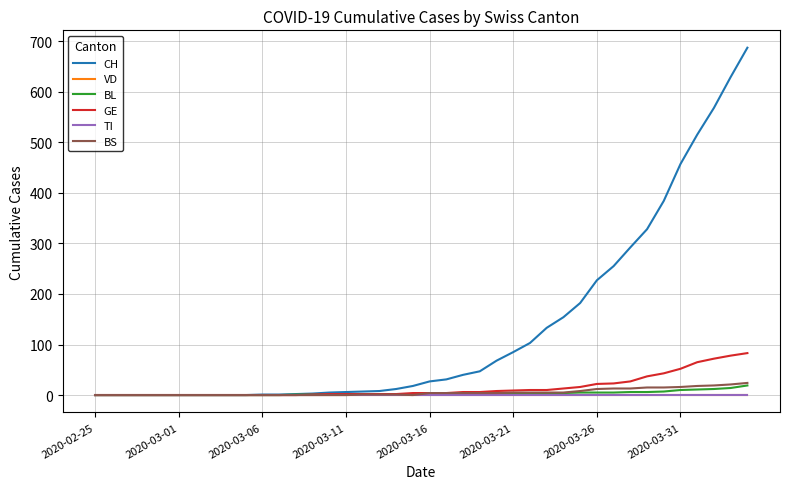

Does the chart display data point markers on the line(s)?

No